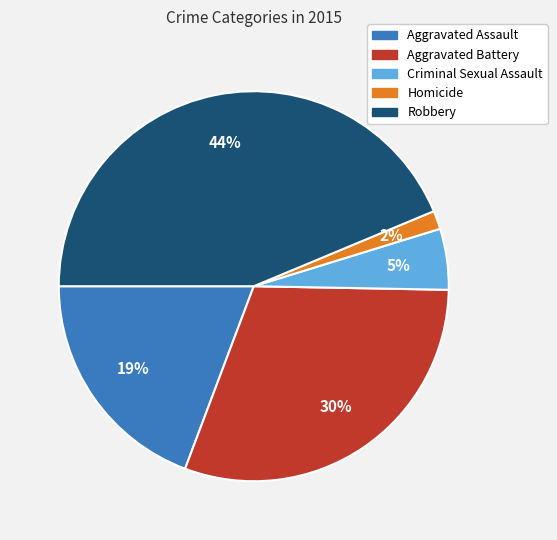

What percentage is the Aggravated Assault slice, to the nearest percent?

19%